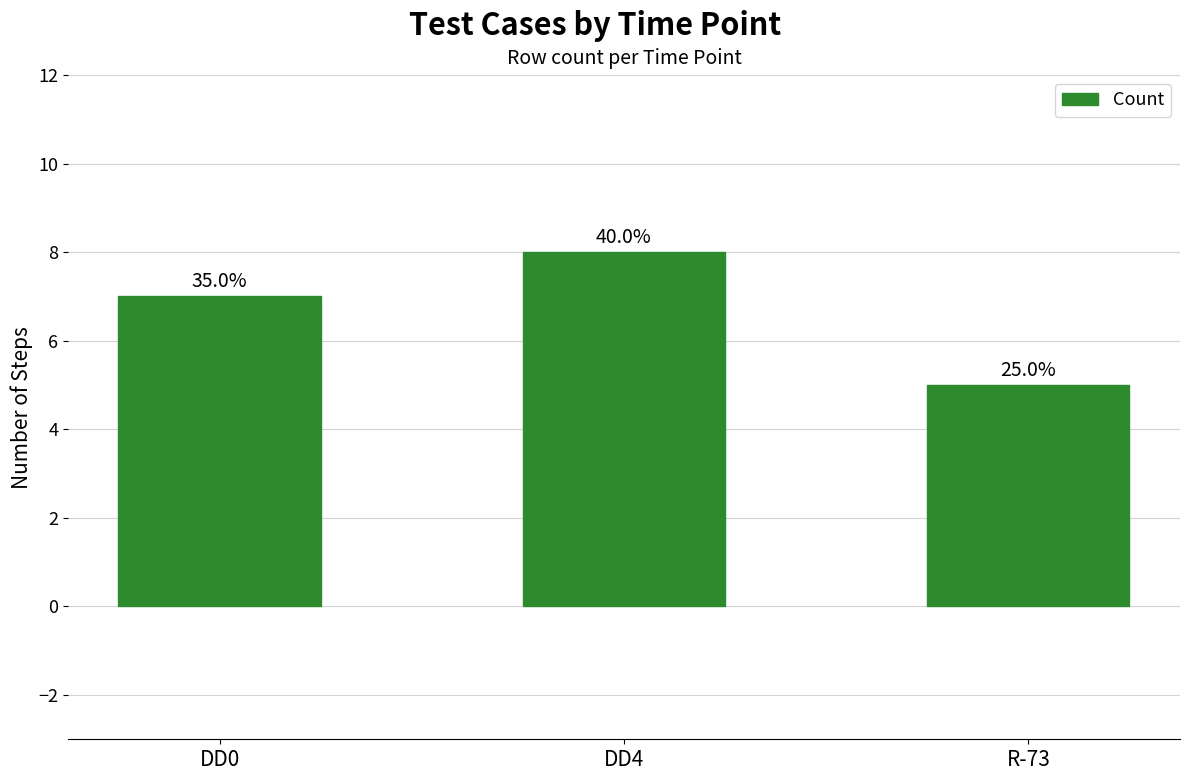

At which label does the data first exceed 7?

DD4